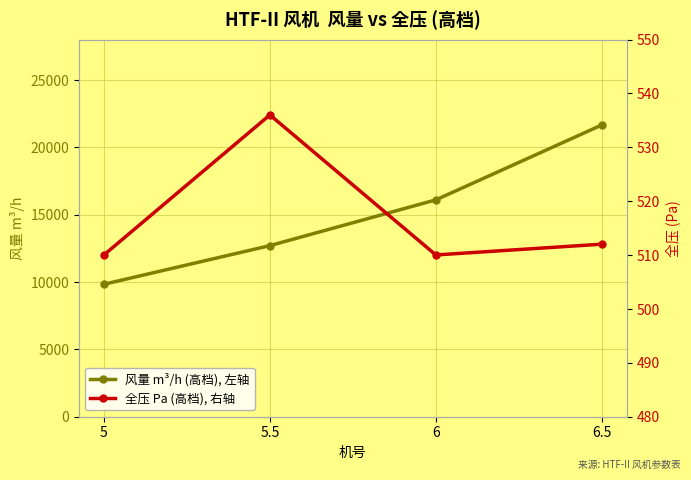

List the labels in order of 全压 Pa (高档), 右轴 value, smallest first.

5, 6, 6.5, 5.5